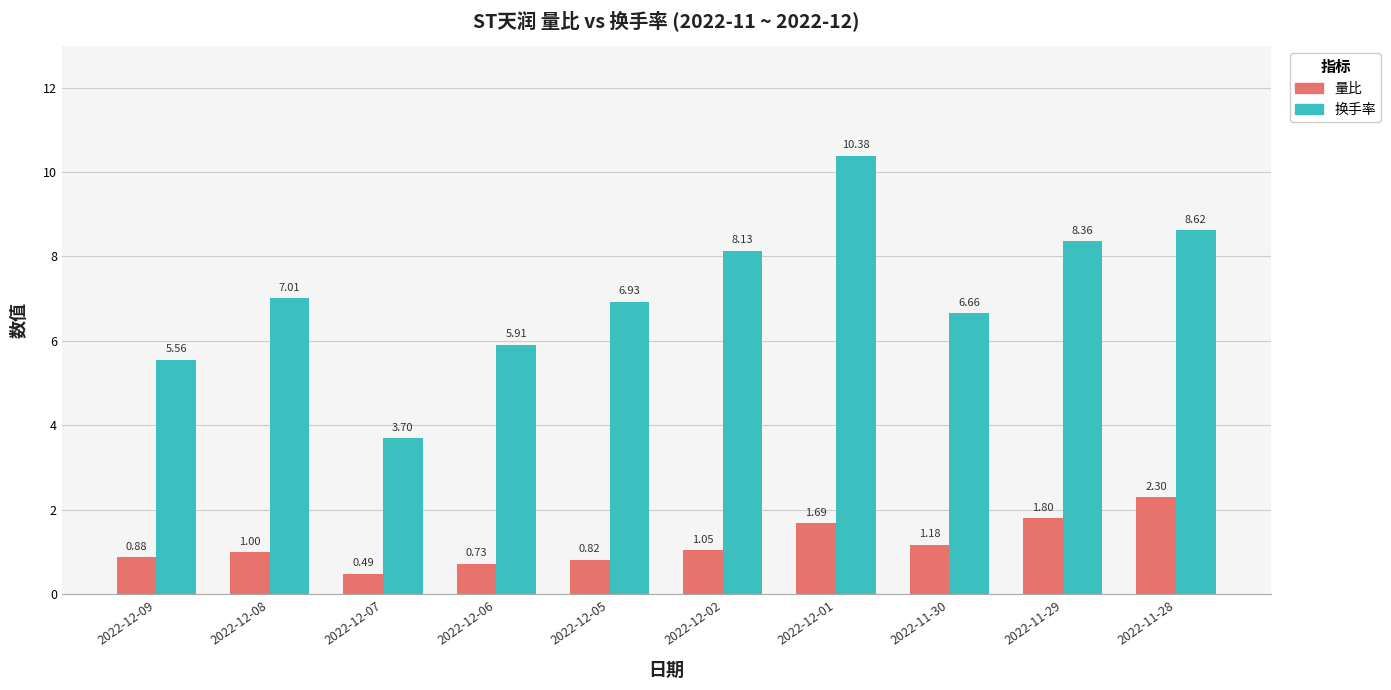

At how many categories does at least one series exceed 2?

10